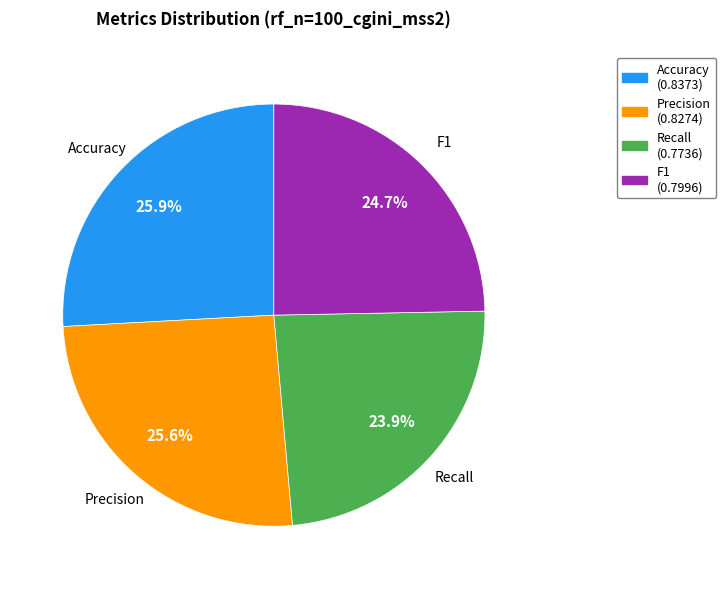

How many slices are in this pie chart?

4